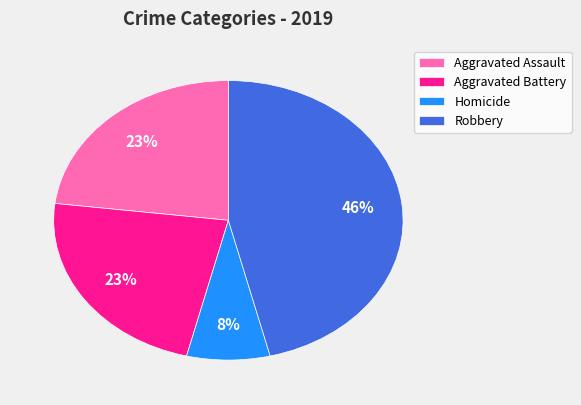

Which has a higher value, Robbery or Aggravated Assault?

Robbery